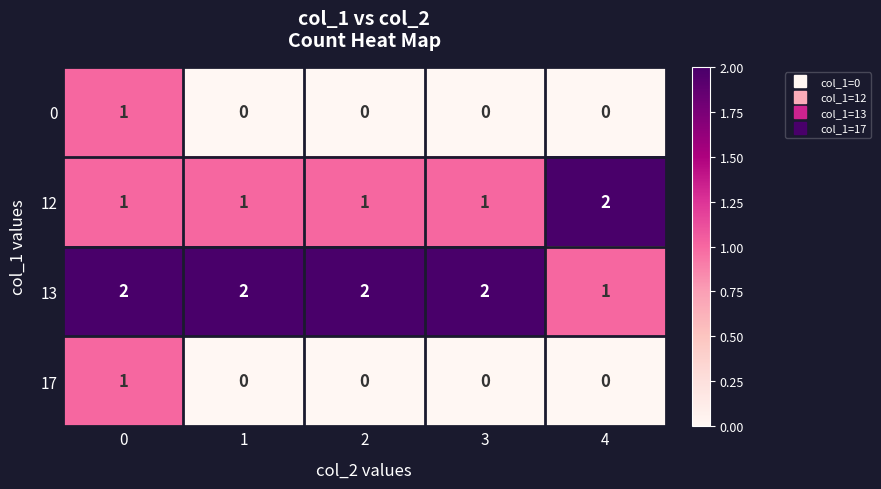

How many data points does each series have?

5